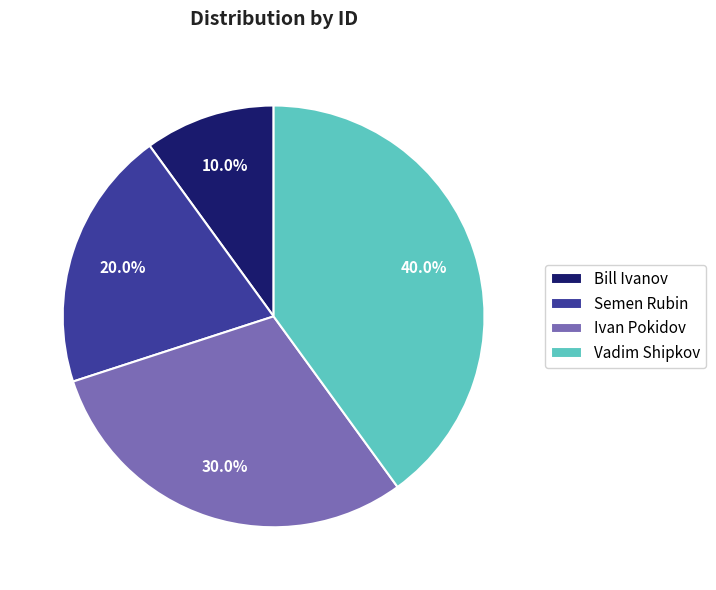

How many slices are in this pie chart?

4